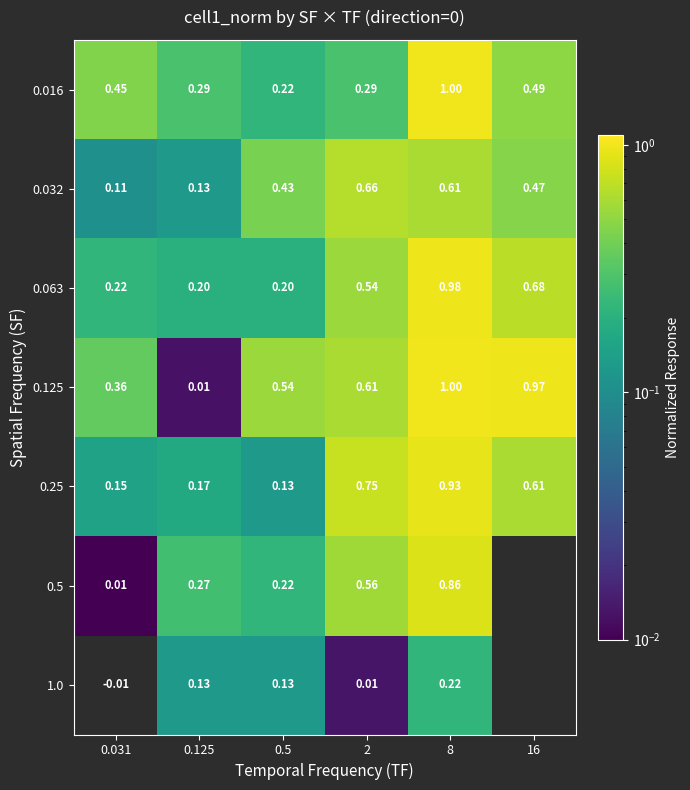

Is the value of 0.125 at 0.5 greater than the value of 0.25 at 8?

No